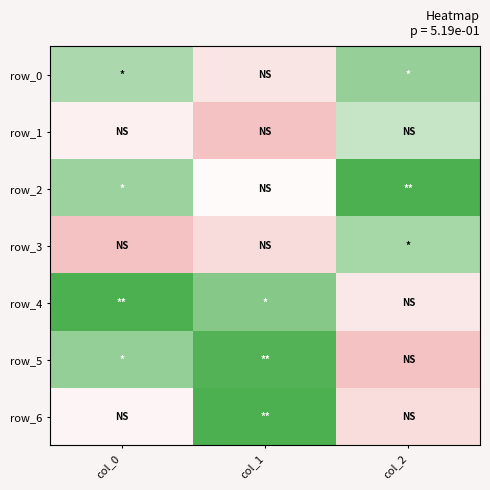

Between col_2 and col_0, which is larger?

col_2